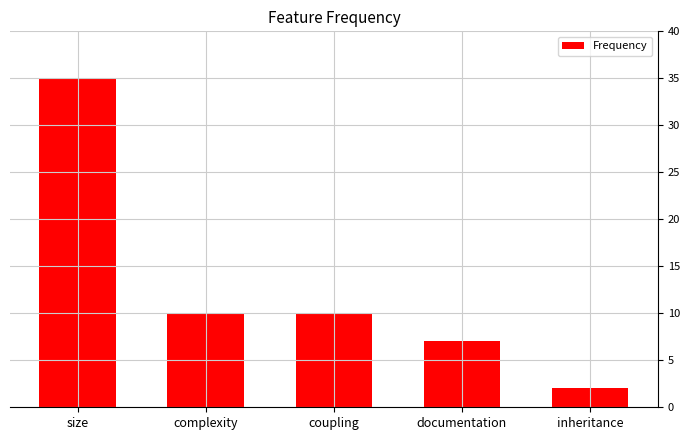

How many series are shown in this chart?

1